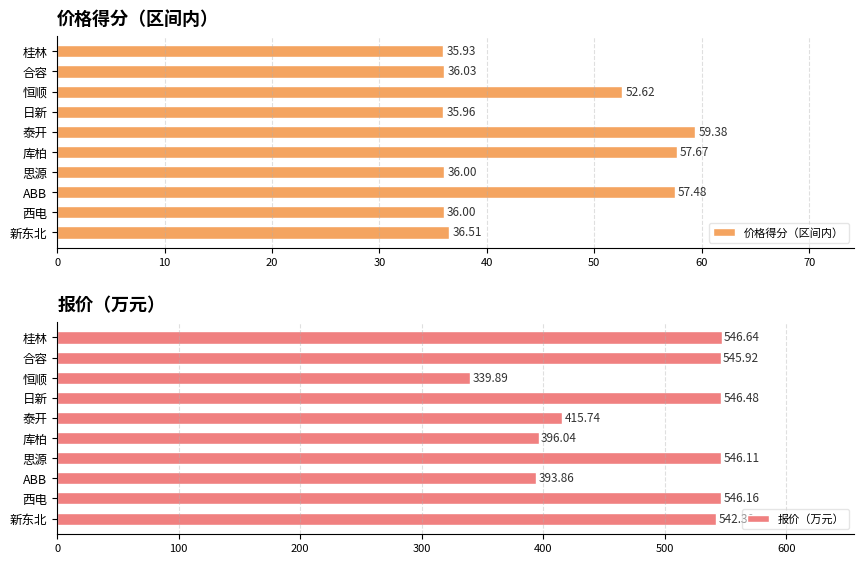

Which series has the largest total across all categories?

报价（万元）